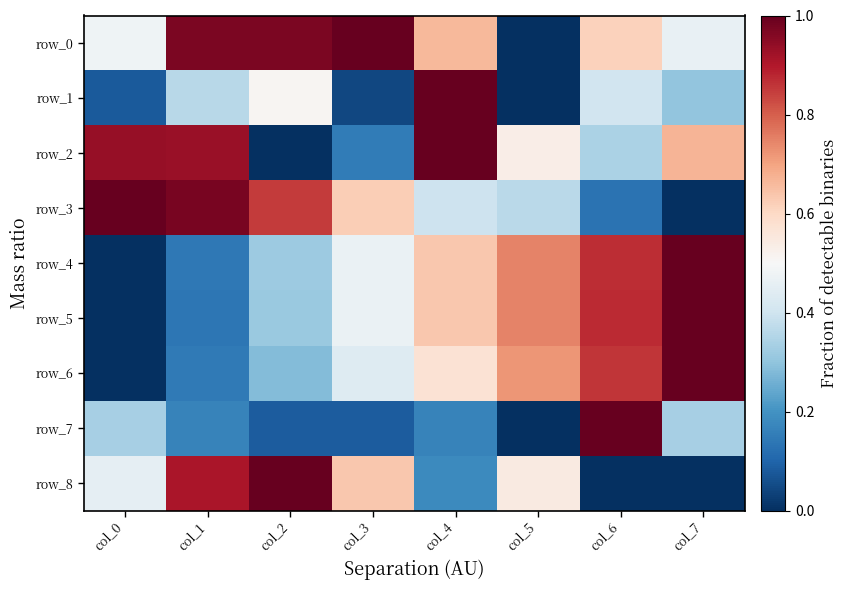

Reading right to left, list all the values displayed in this chart.

row_0: col_7=0.5	col_6=0.6	col_5=0.0	col_4=0.7	col_3=1.0	col_2=1.0	col_1=1.0	col_0=0.5
row_1: col_7=0.3	col_6=0.4	col_5=0.0	col_4=1.0	col_3=0.0	col_2=0.5	col_1=0.4	col_0=0.1
row_2: col_7=0.7	col_6=0.3	col_5=0.5	col_4=1.0	col_3=0.2	col_2=0.0	col_1=0.9	col_0=0.9
row_3: col_7=0.0	col_6=0.1	col_5=0.4	col_4=0.4	col_3=0.6	col_2=0.9	col_1=1.0	col_0=1.0
row_4: col_7=1.0	col_6=0.9	col_5=0.7	col_4=0.6	col_3=0.5	col_2=0.3	col_1=0.1	col_0=0.0
row_5: col_7=1.0	col_6=0.9	col_5=0.7	col_4=0.6	col_3=0.5	col_2=0.3	col_1=0.1	col_0=0.0
row_6: col_7=1.0	col_6=0.9	col_5=0.7	col_4=0.6	col_3=0.4	col_2=0.3	col_1=0.1	col_0=0.0
row_7: col_7=0.3	col_6=1.0	col_5=0.0	col_4=0.2	col_3=0.1	col_2=0.1	col_1=0.2	col_0=0.3
row_8: col_7=0.0	col_6=0.0	col_5=0.5	col_4=0.2	col_3=0.6	col_2=1.0	col_1=0.9	col_0=0.5